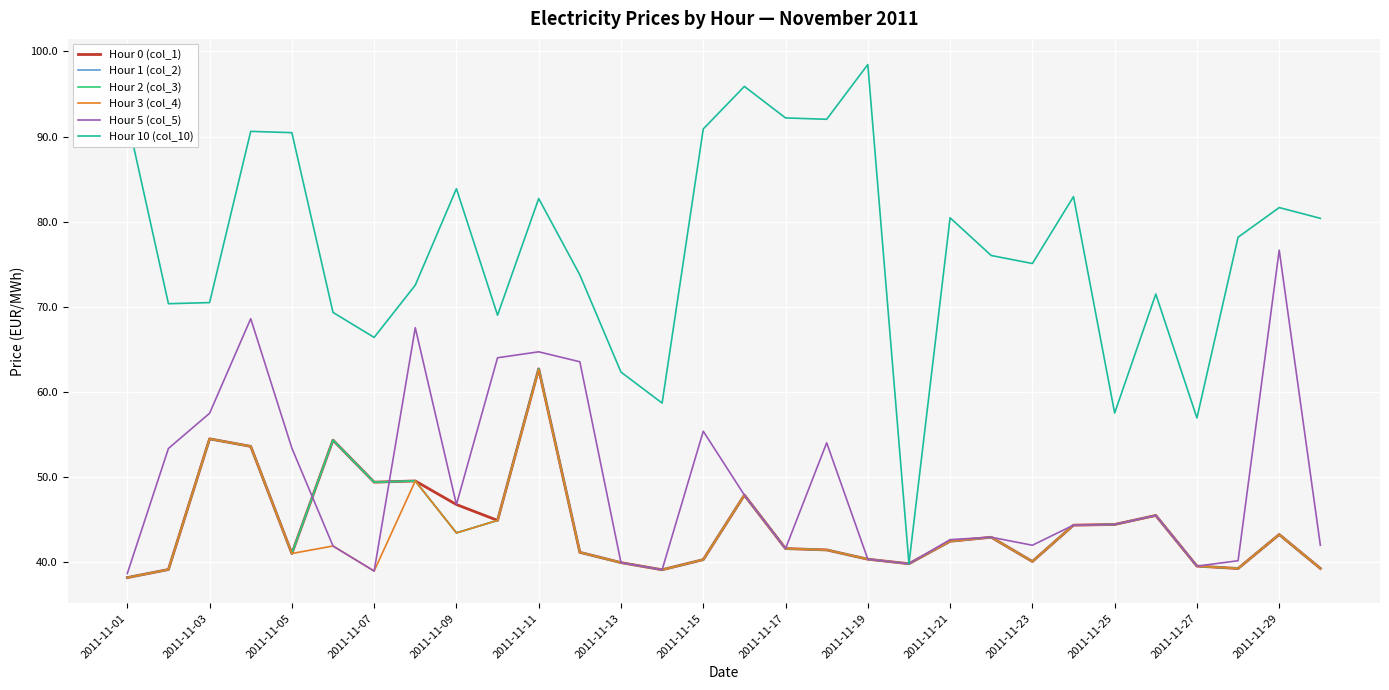

Is this an area chart (filled region under the line)?

No